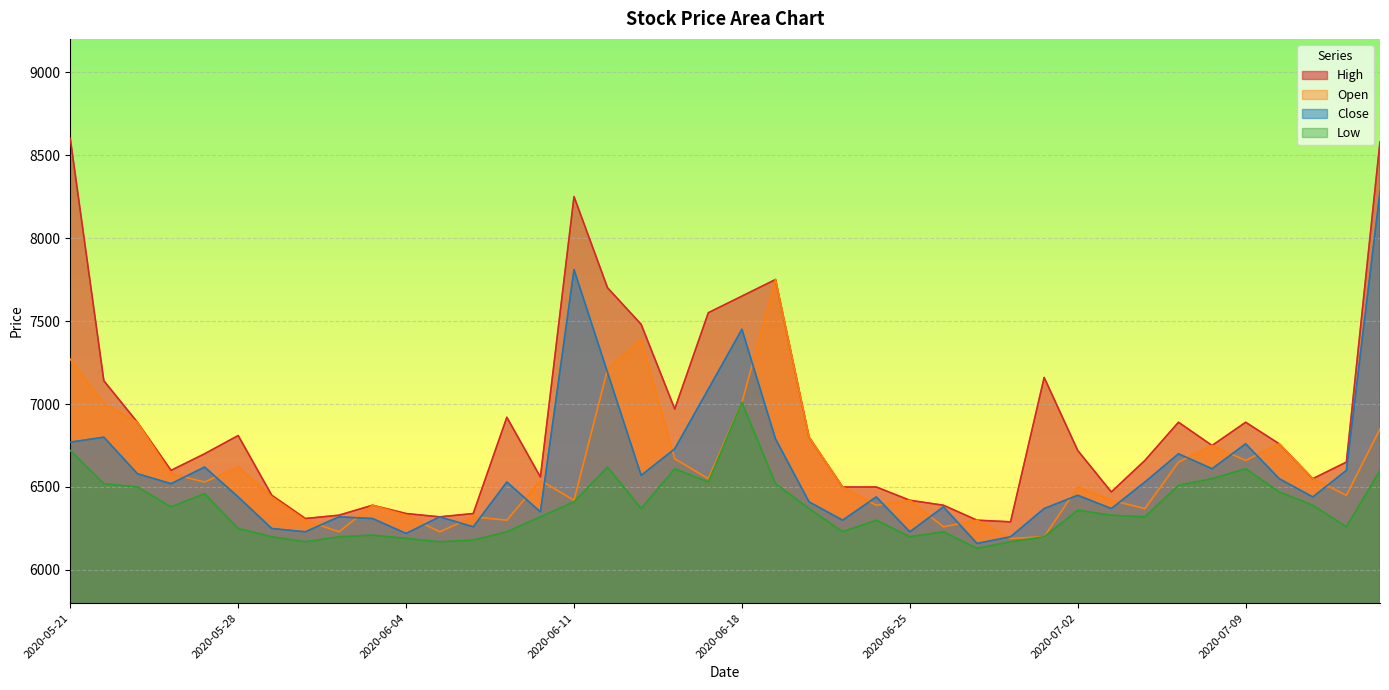

True or false: High and Low cross at least once.

False